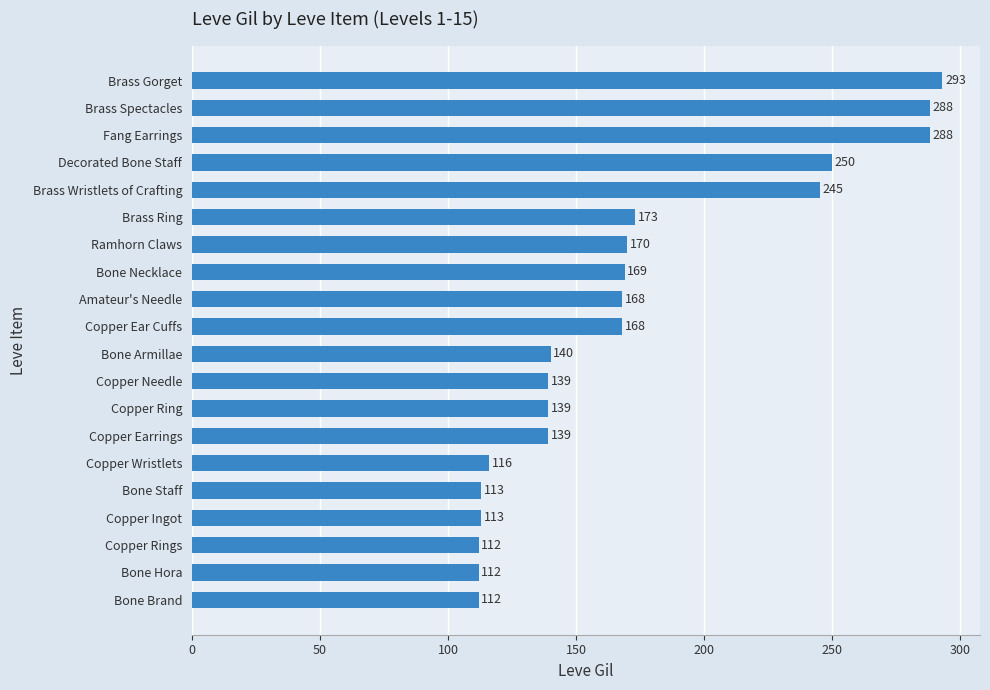

What is the smallest value displayed?

112